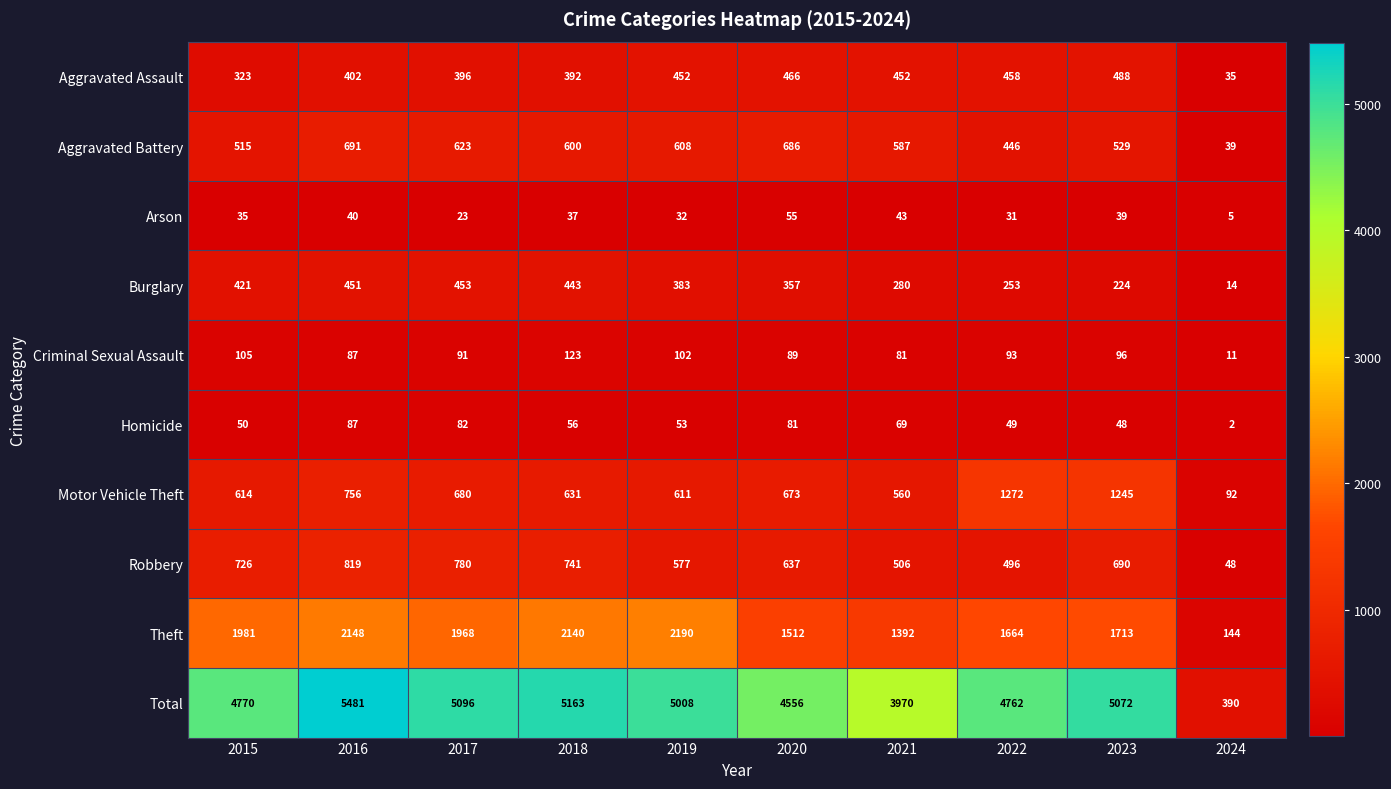

The value of Total at 2017 is 5096. True or false?

True